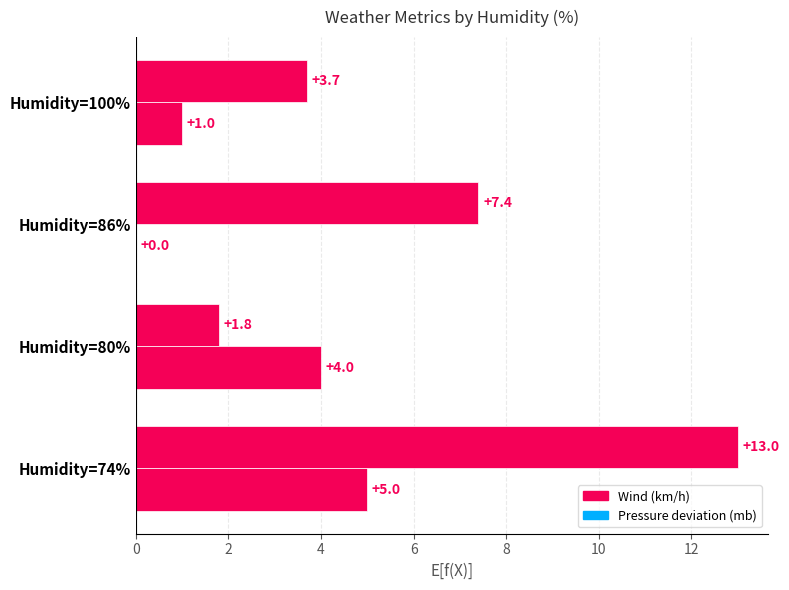

How many distinct data groups are displayed?

2